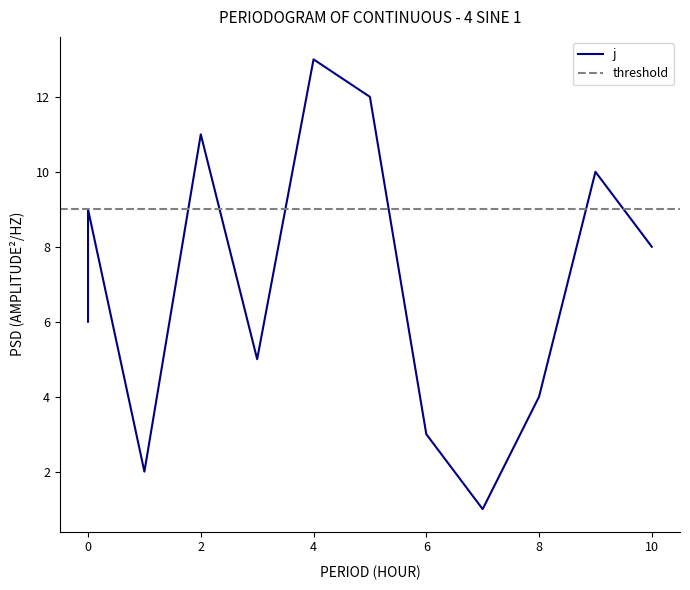

How many series are shown in this chart?

1